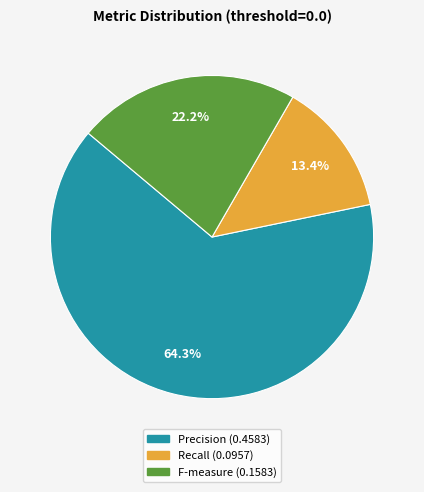

How many segments does this pie chart have?

3